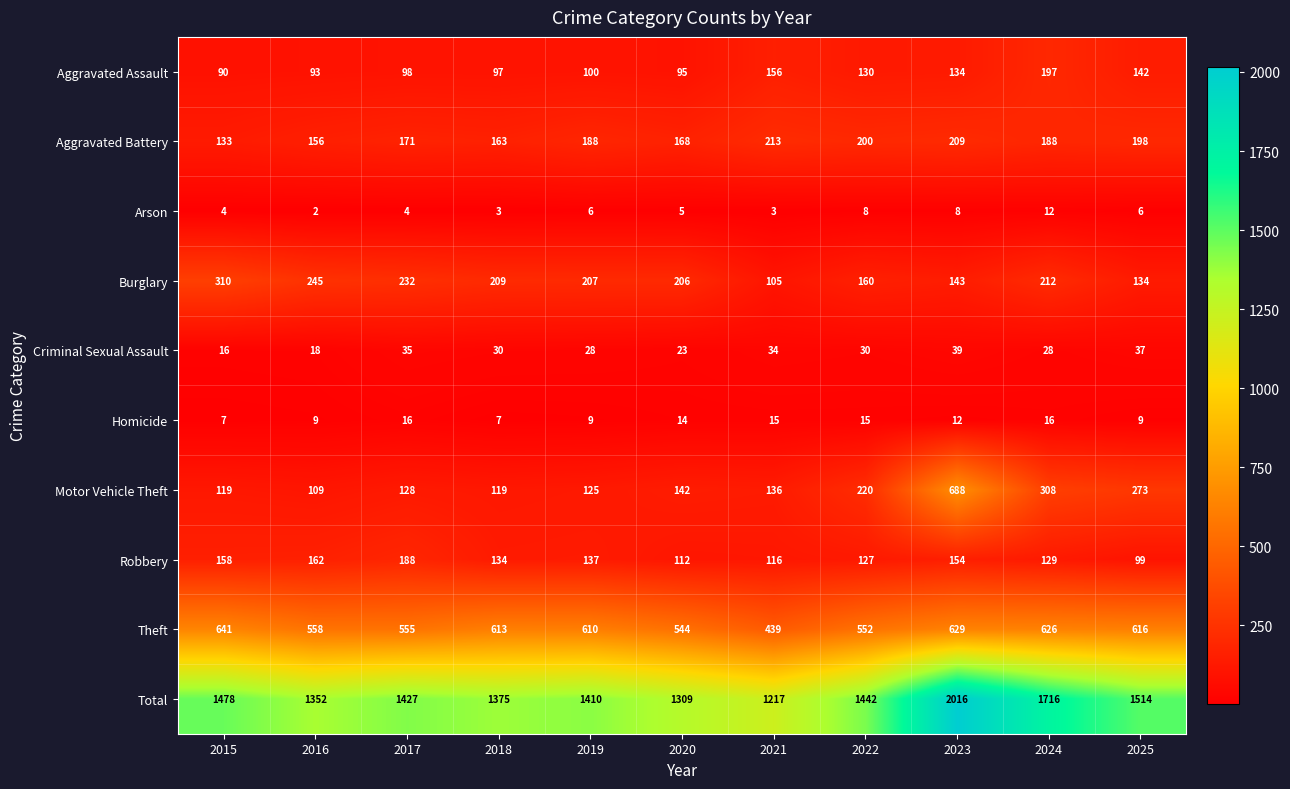

Rank the categories by Burglary value from lowest to highest.

2021, 2025, 2023, 2022, 2020, 2019, 2018, 2024, 2017, 2016, 2015